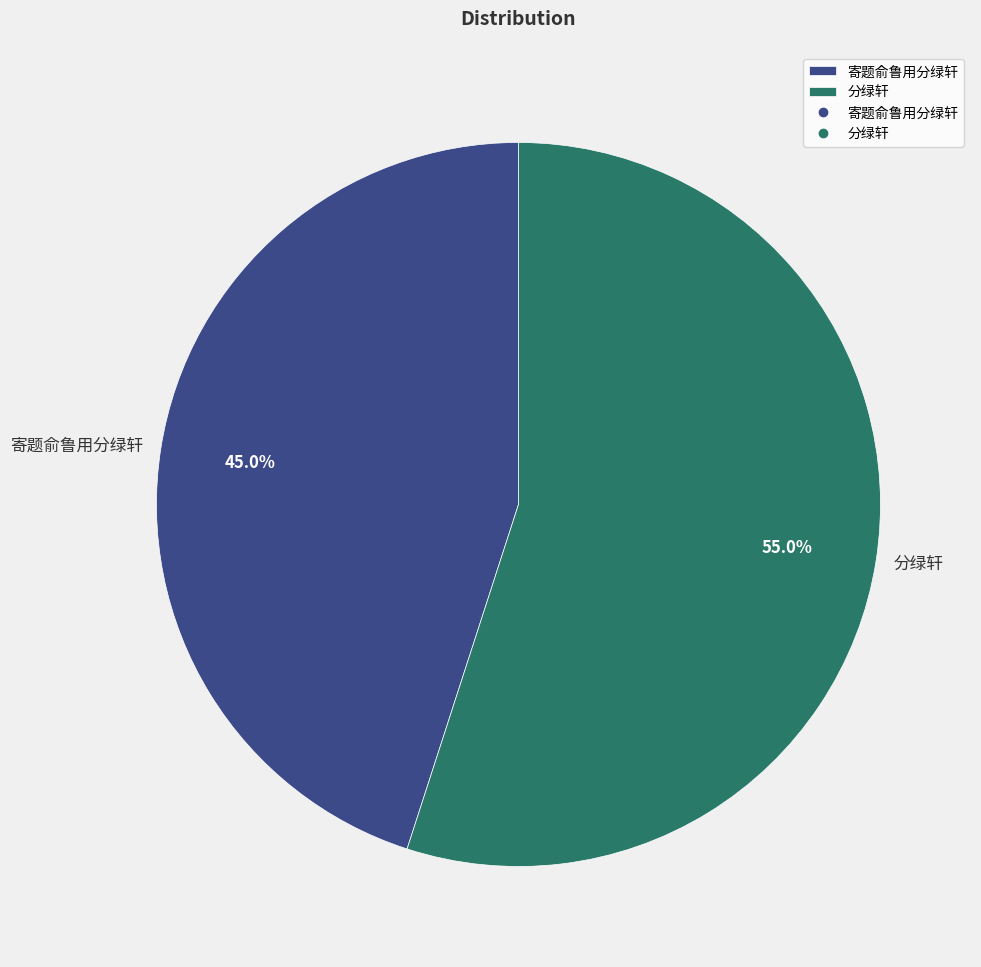

What is the smallest slice in the pie chart?

寄题俞鲁用分绿轩